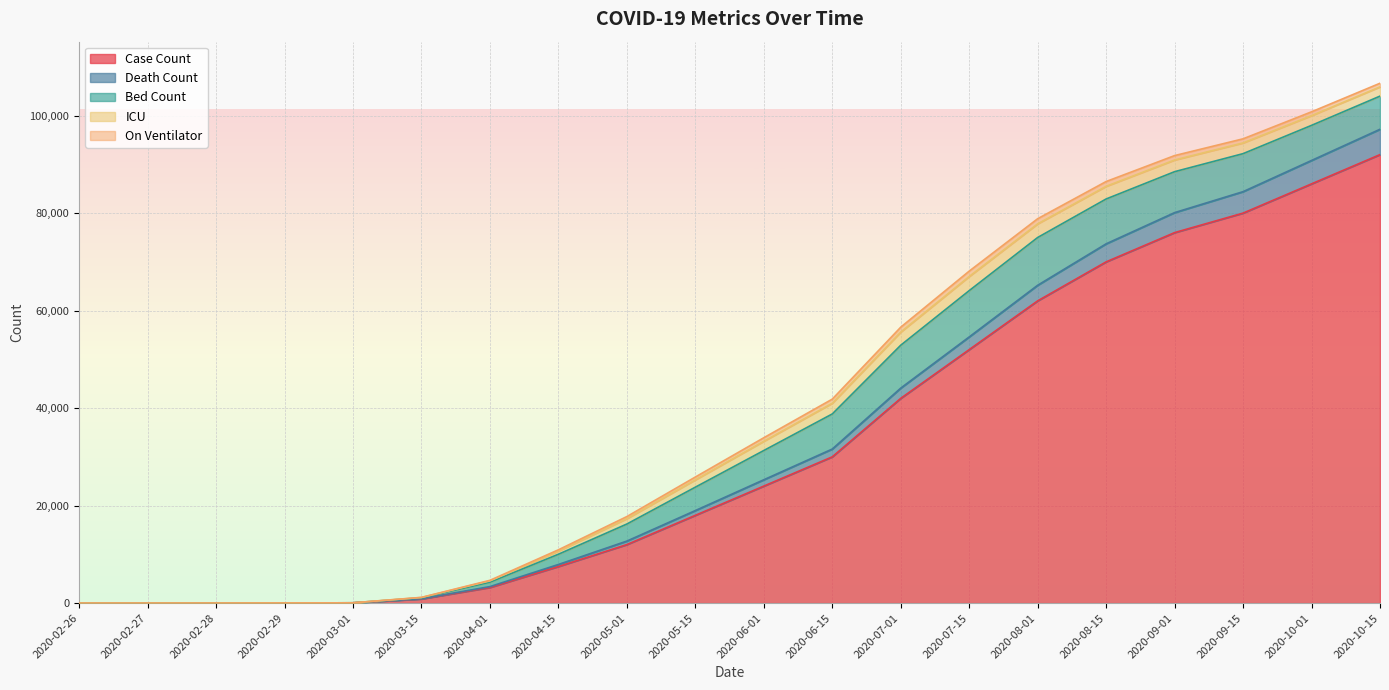

At which label is Bed Count closest to 4900?

2020-05-15